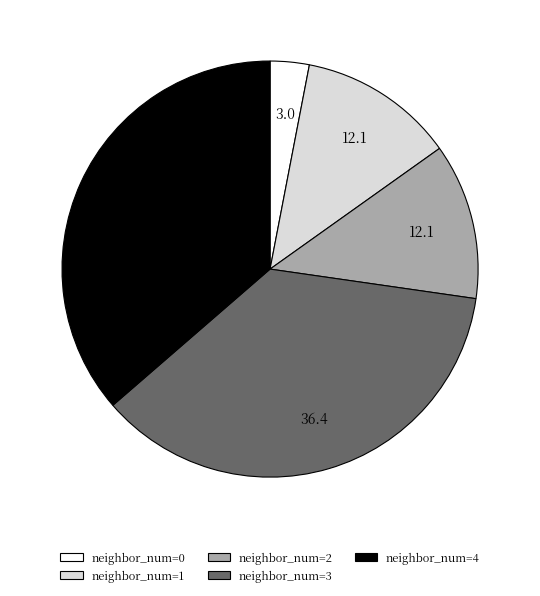

The neighbor_num=4 slice represents 45% of the pie. True or false?

False